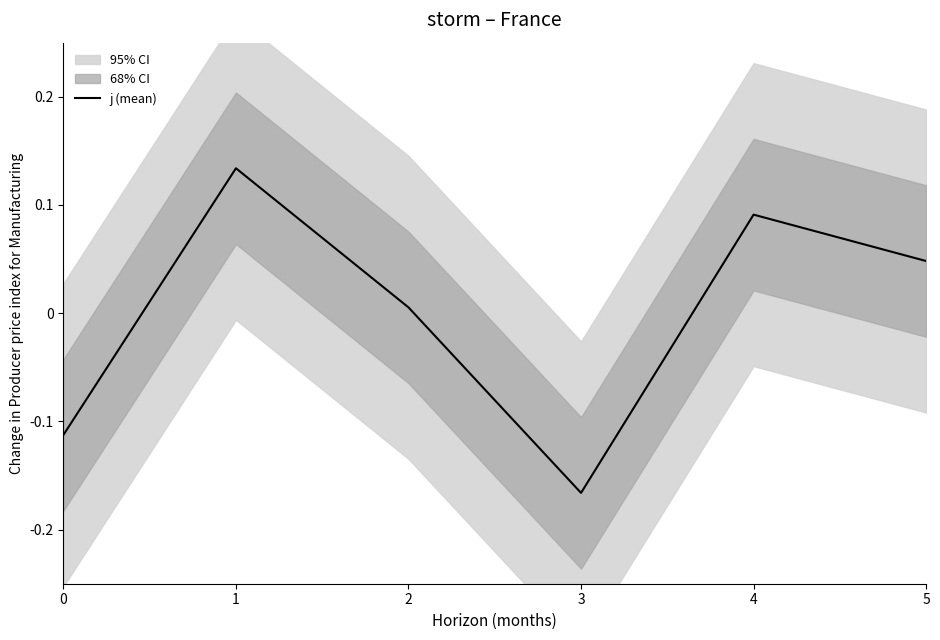

What is the greatest value displayed?

0.1